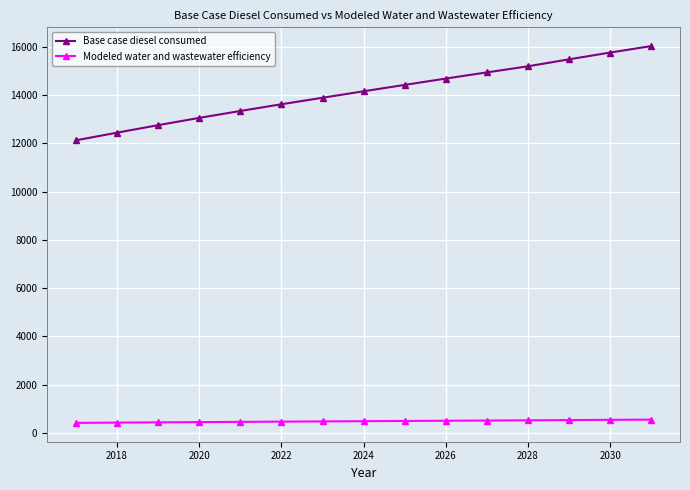

What are all the series names shown in the legend?

Base case diesel consumed, Modeled water and wastewater efficiency